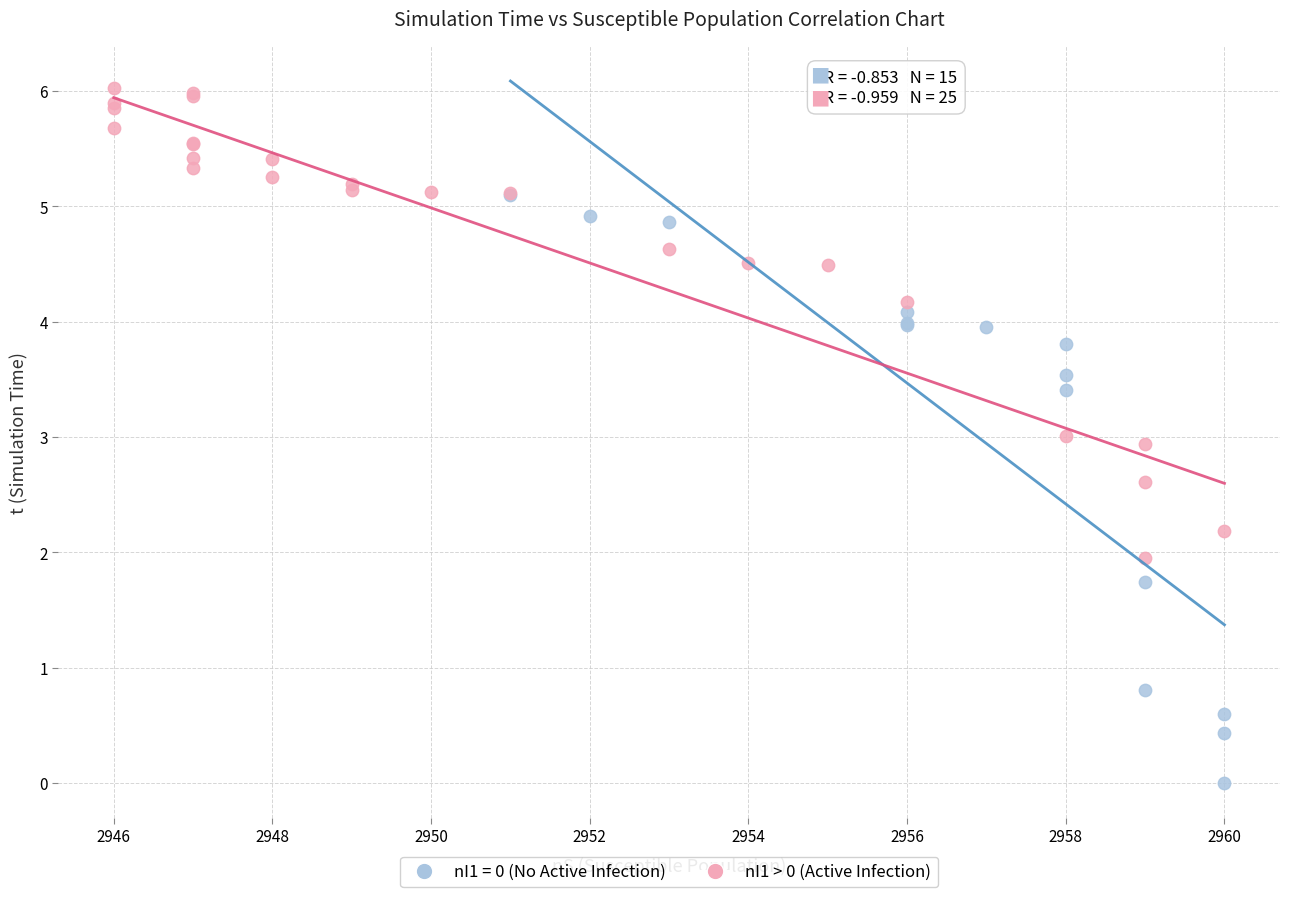

Which series contains the lowest Y value?

nI1 = 0 (No Active Infection)